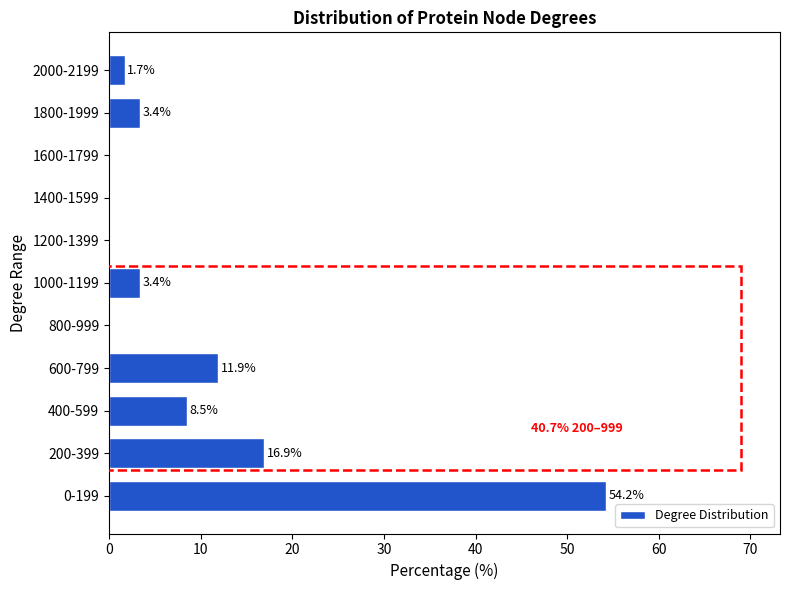

Reading top to bottom, what are all the values shown in this chart?

2000-2199=1.7	1800-1999=3.4	1600-1799=0.0	1400-1599=0.0	1200-1399=0.0	1000-1199=3.4	800-999=0.0	600-799=11.9	400-599=8.5	200-399=16.9	0-199=54.2